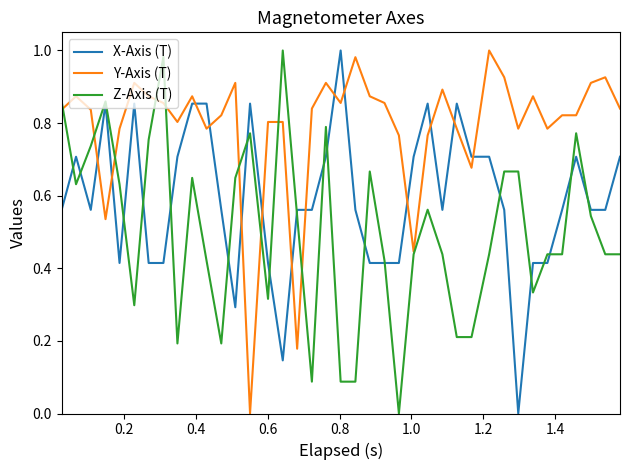

True or false: Y-Axis (T) and X-Axis (T) cross at least once.

True